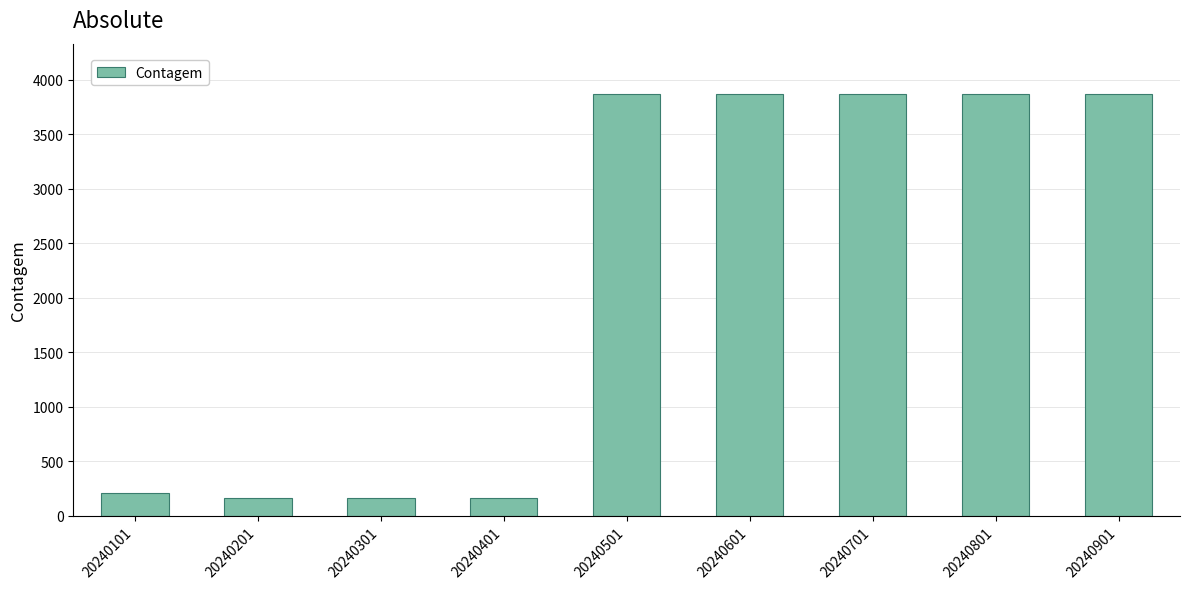

What is the approximate value at 20240901?

3866